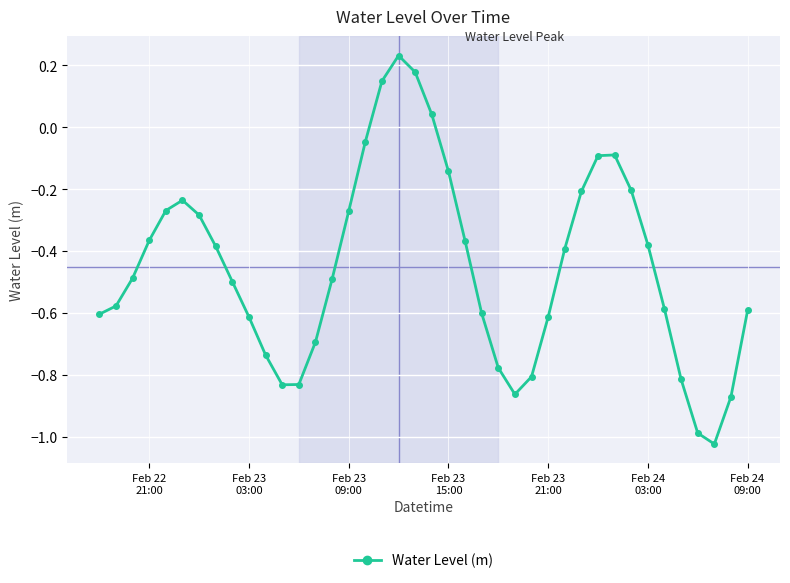

What is the sum of all values?

-18.0